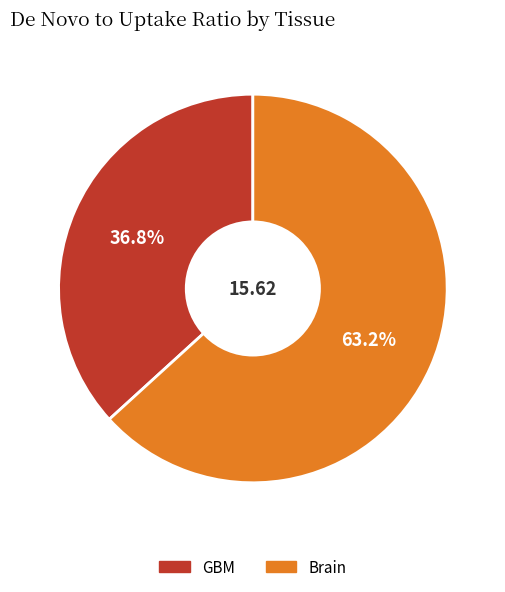

What percentage is the GBM slice, to the nearest percent?

37%